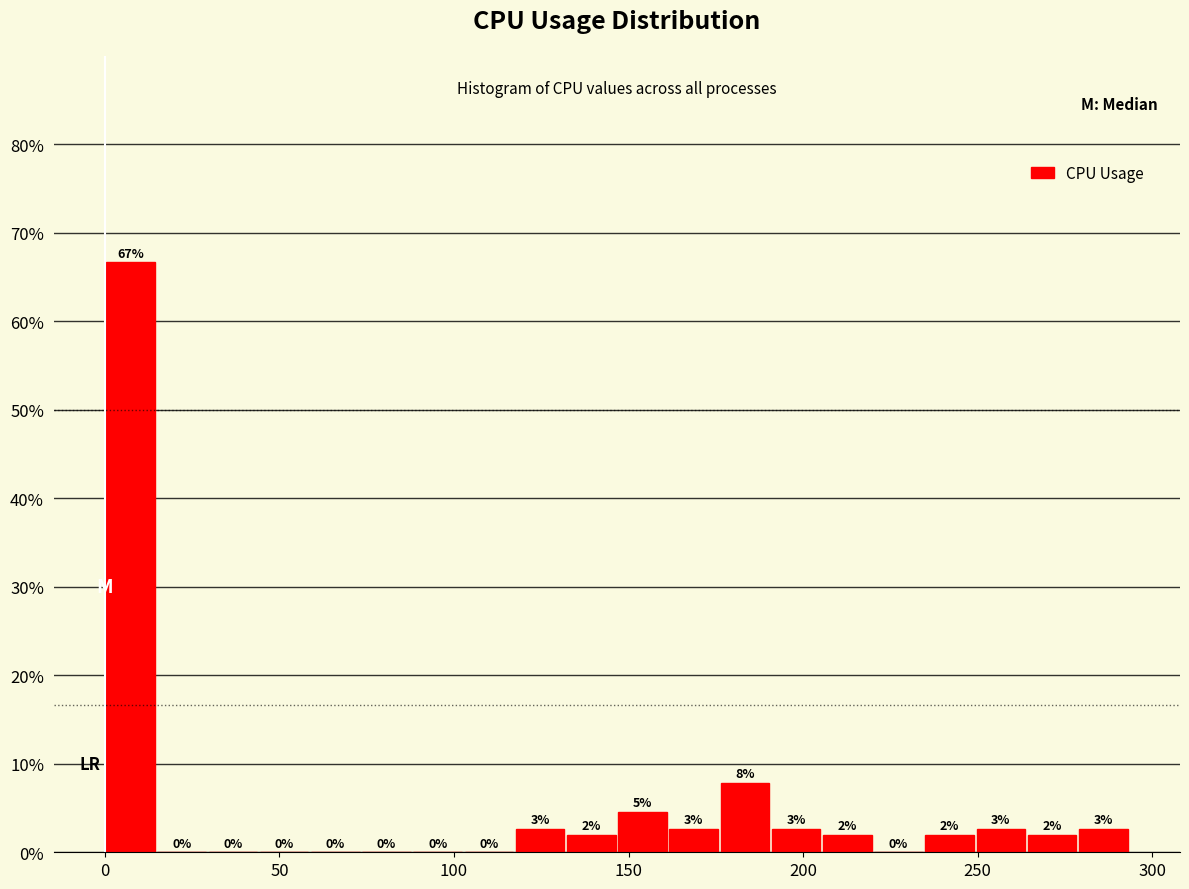

Read against the x-axis, roughly where is the centre of the tallest bar?

5